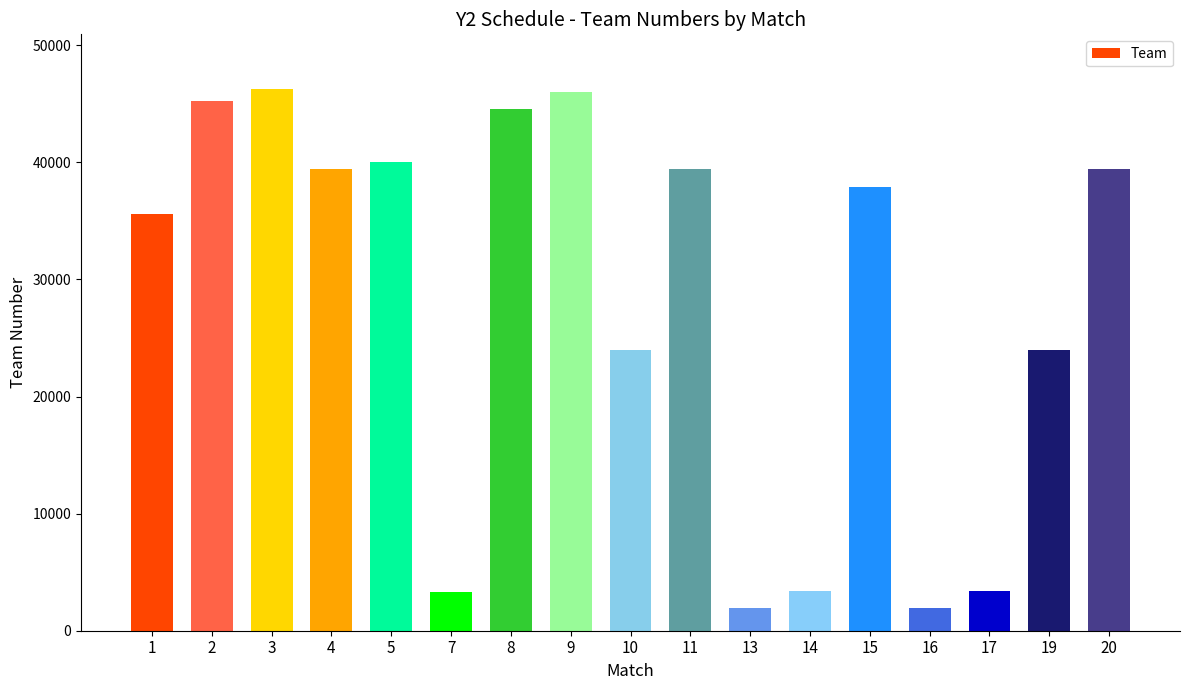

Is it true that the value at 11 is 15315?

False